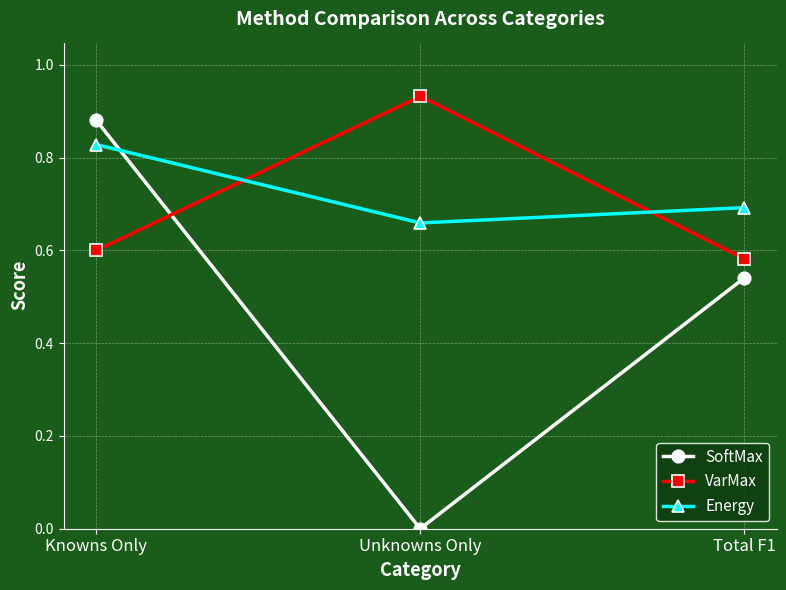

What is the spread (max minus min) of values at Knowns Only?

0.3